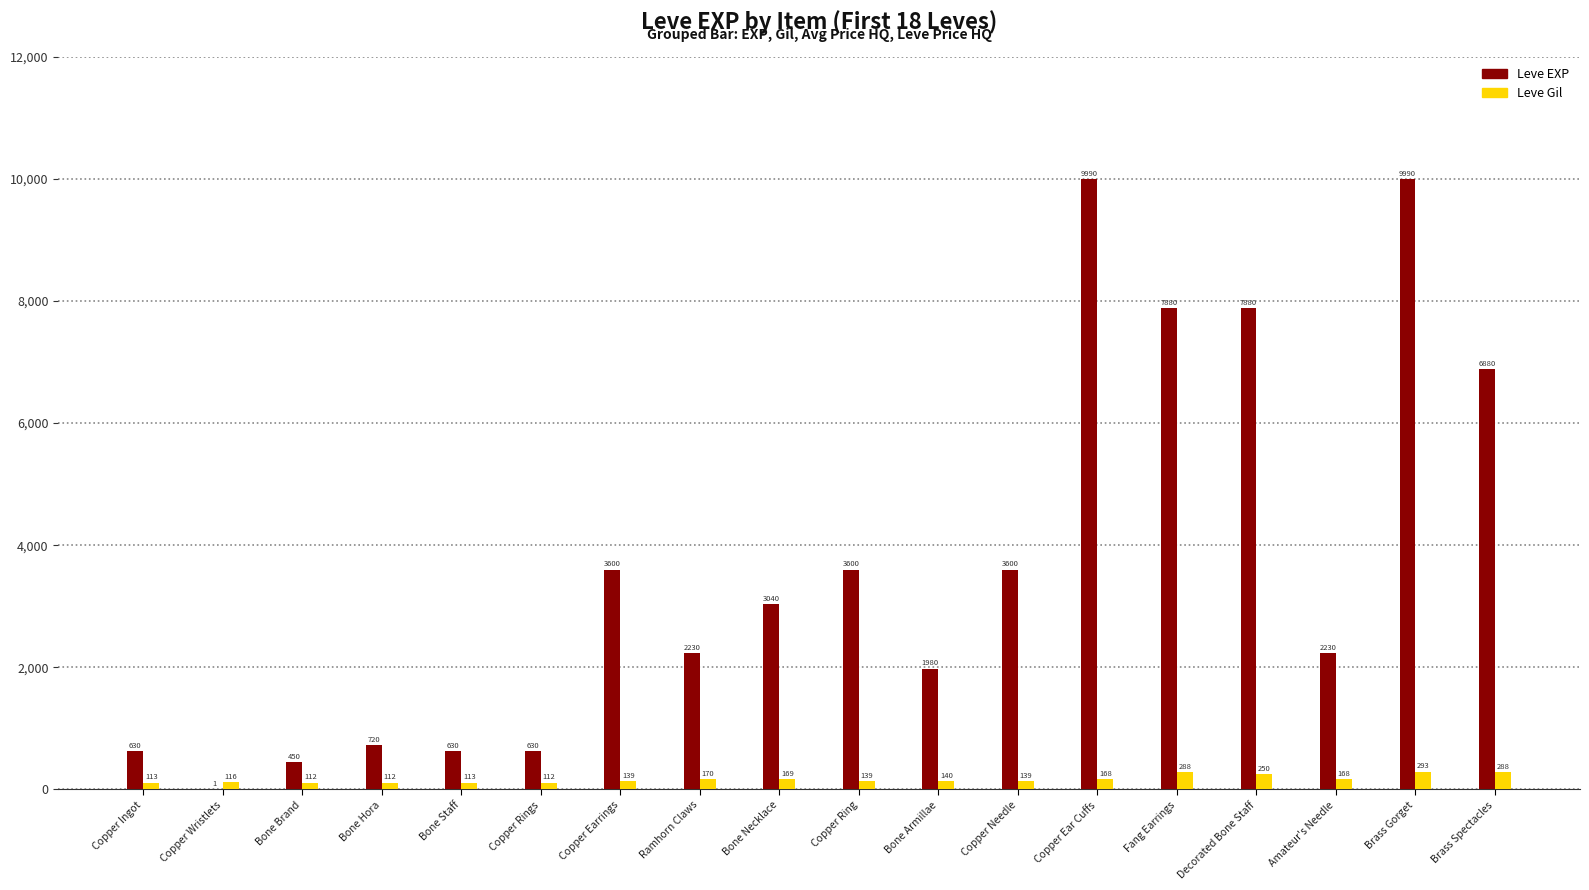

Are the bars grouped side by side (vs. stacked)?

Yes